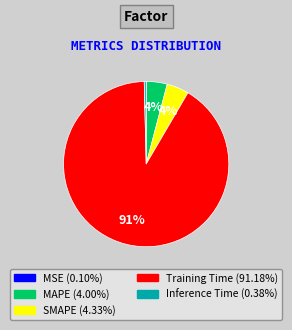

Is Training Time (91.18%) the majority of the pie?

Yes